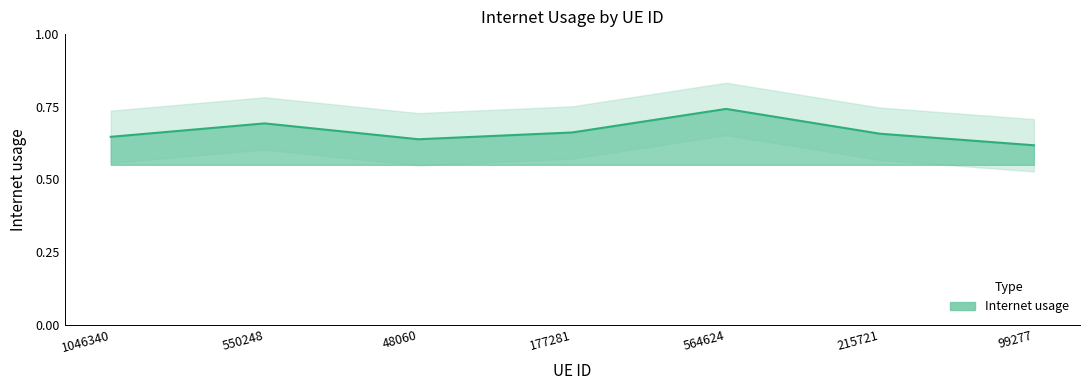

How many interior local peaks (higher than both neighbors) does the data have?

2